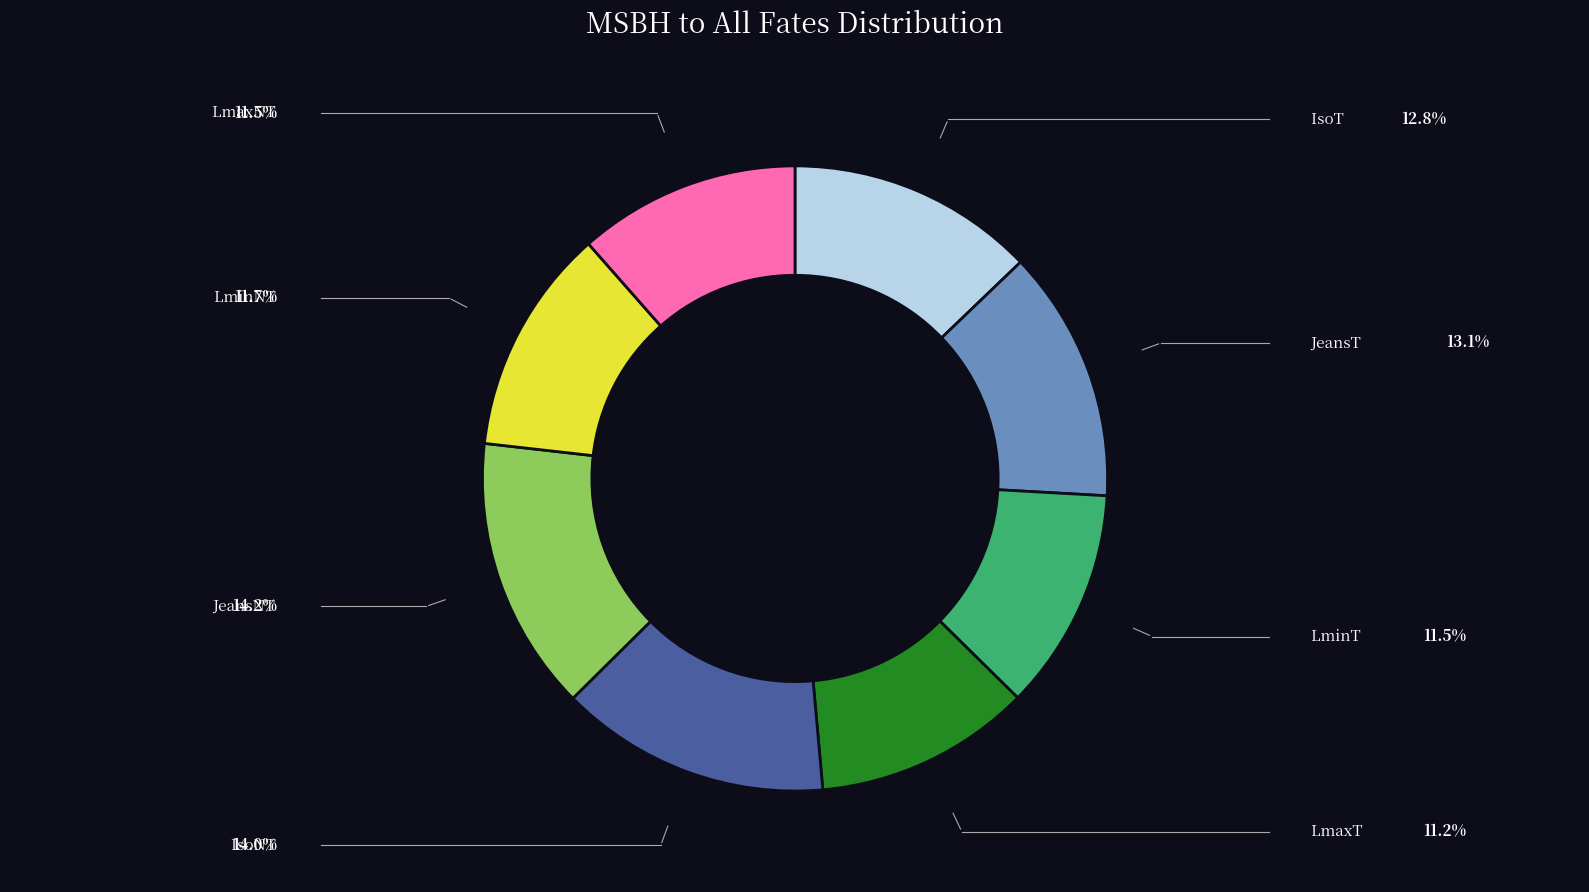

Does any single category account for the majority?

No